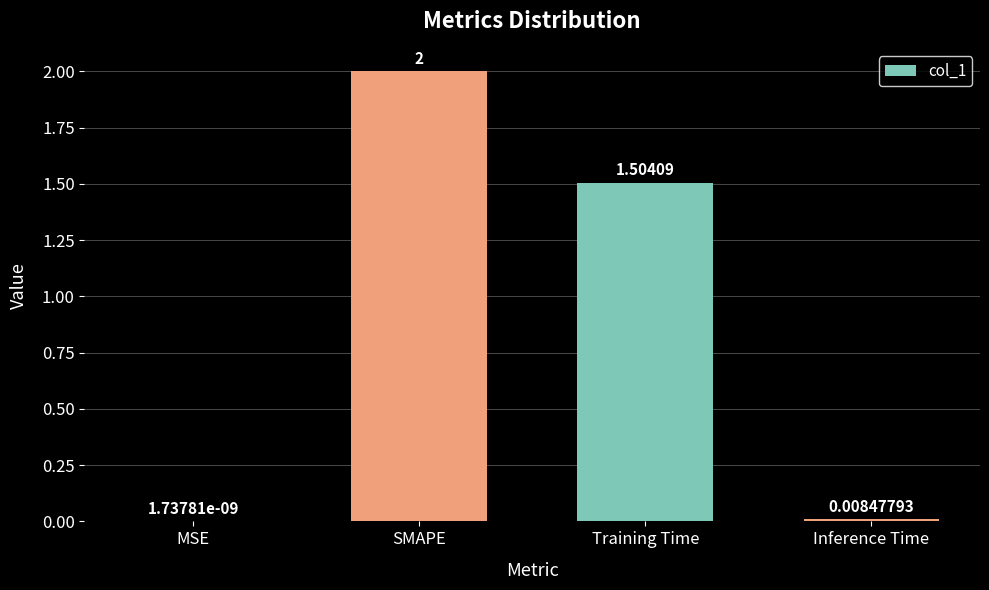

Is it true that the value at SMAPE is 2.0?

True